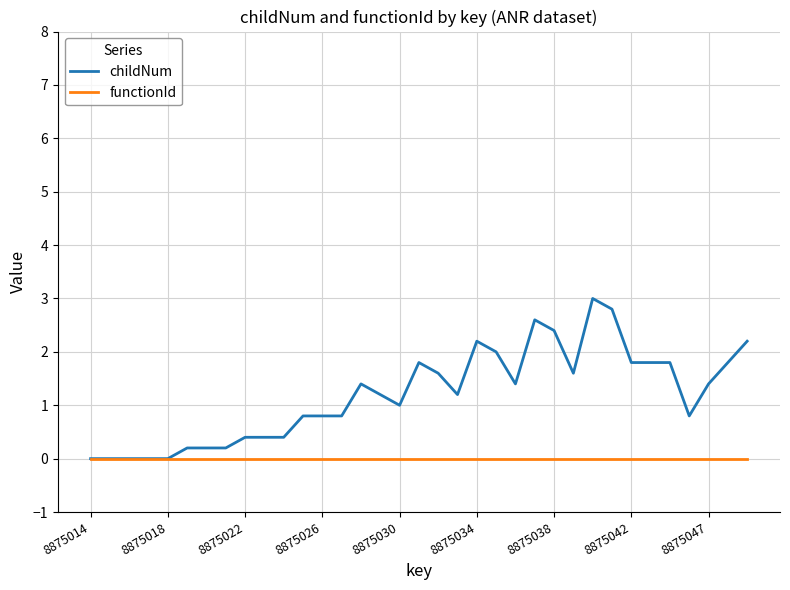

Which series has the largest range (max minus min)?

childNum